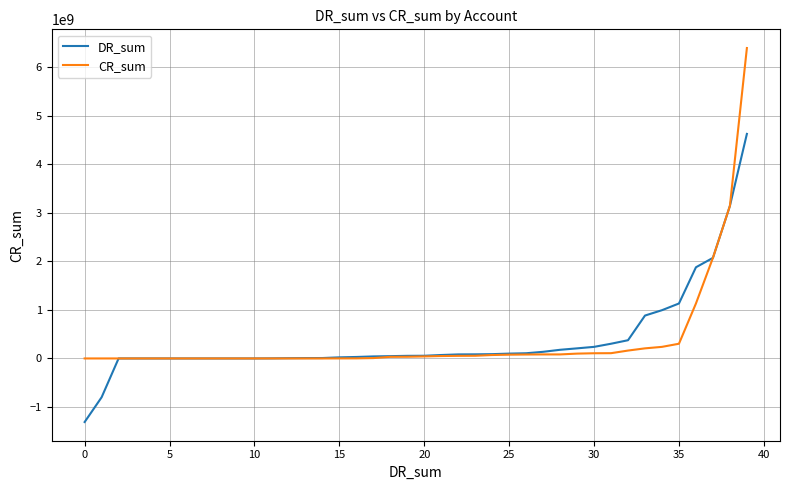

How many lines are shown in the chart?

2